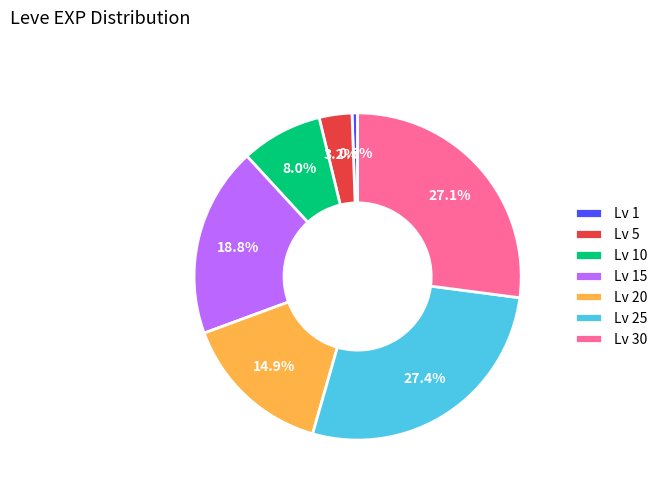

Count the number of slices in the pie.

7